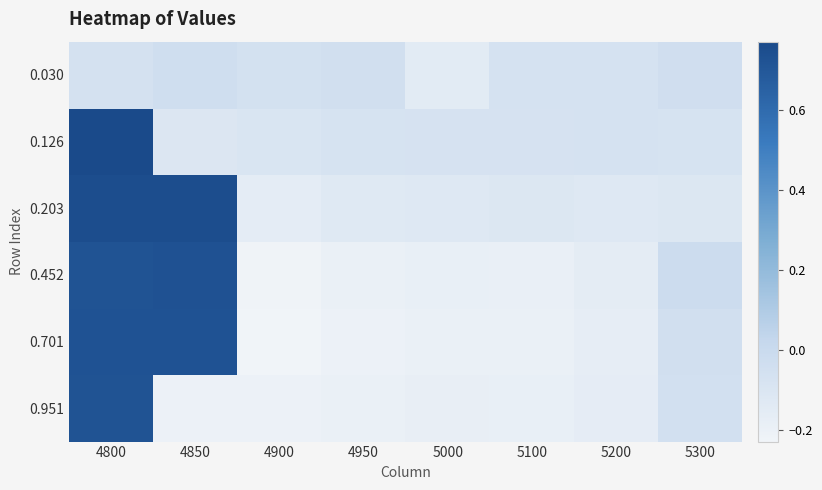

What is the spread (max minus min) of values at 4800?

0.8